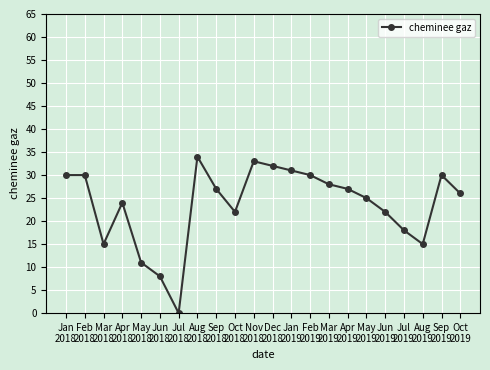

Reading left to right, extract all data points from this chart.

30	30	15	24	11	8	0	34	27	22	33	32	31	30	28	27	25	22	18	15	30	26